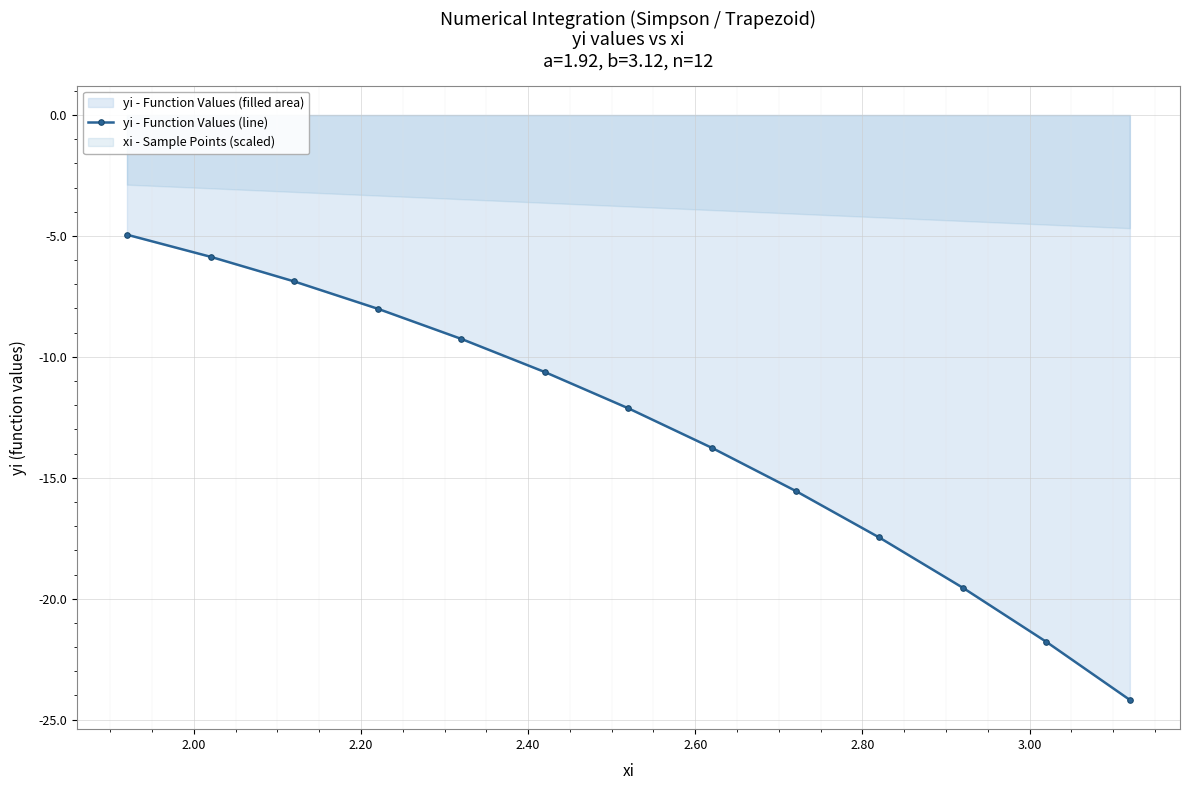

What is the highest value of the yi - Function Values (line) series?

-4.9